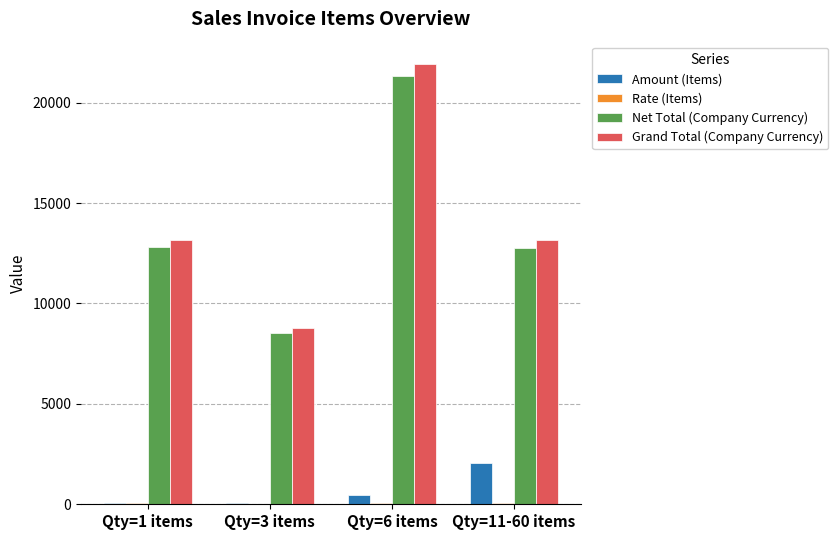

The Net Total (Company Currency) series shows 21310 at Qty=6 items. True or false?

True